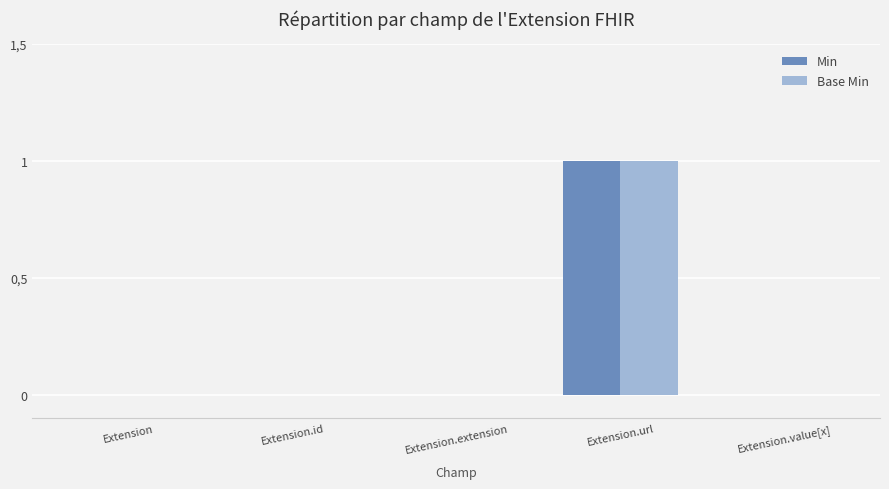

Between Extension and Extension.extension, which series saw the biggest shift?

Min